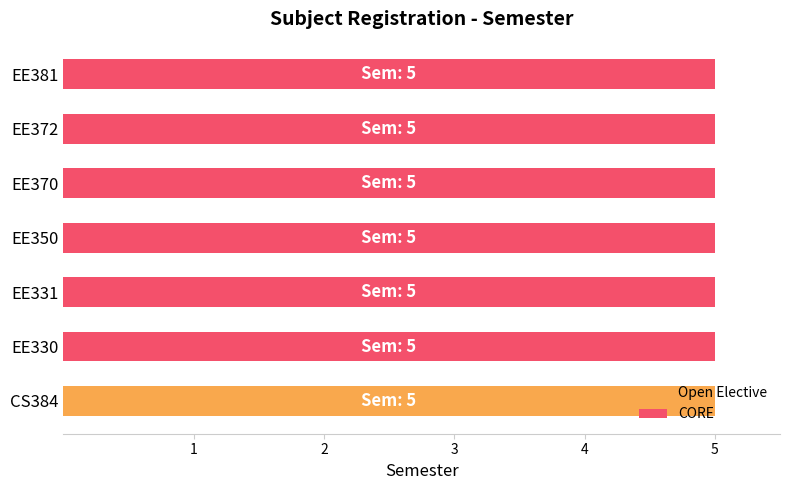

How many data points does each series have?

7